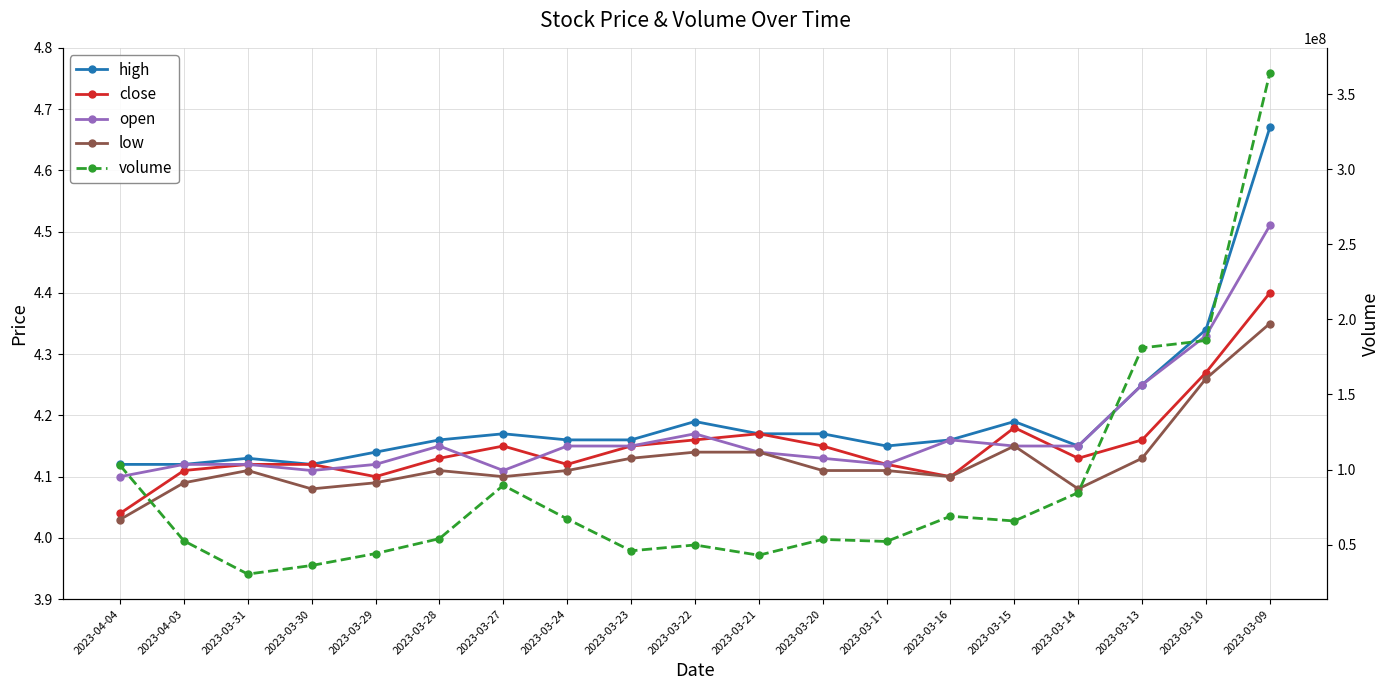

Does the chart have visible grid lines?

Yes